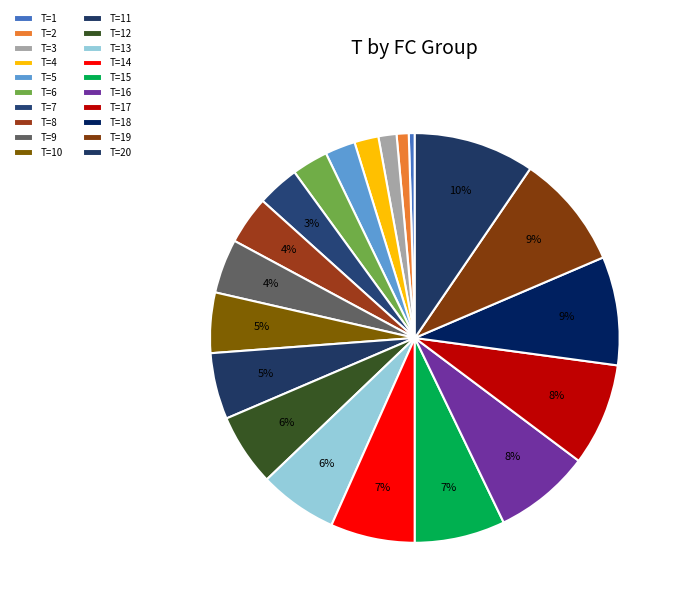

How many slices are in this pie chart?

20